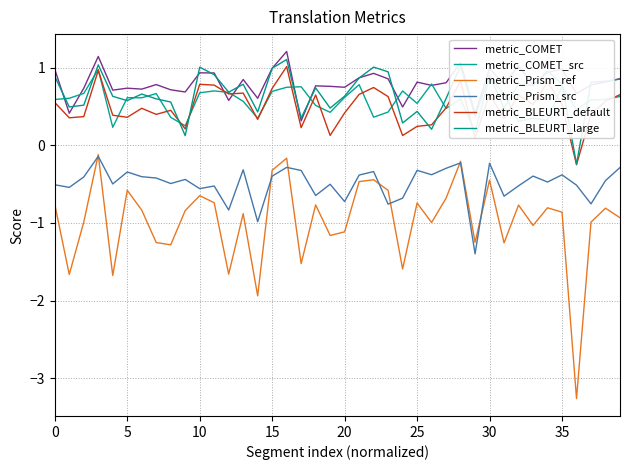

What is the label of the 5th point from the right?

35